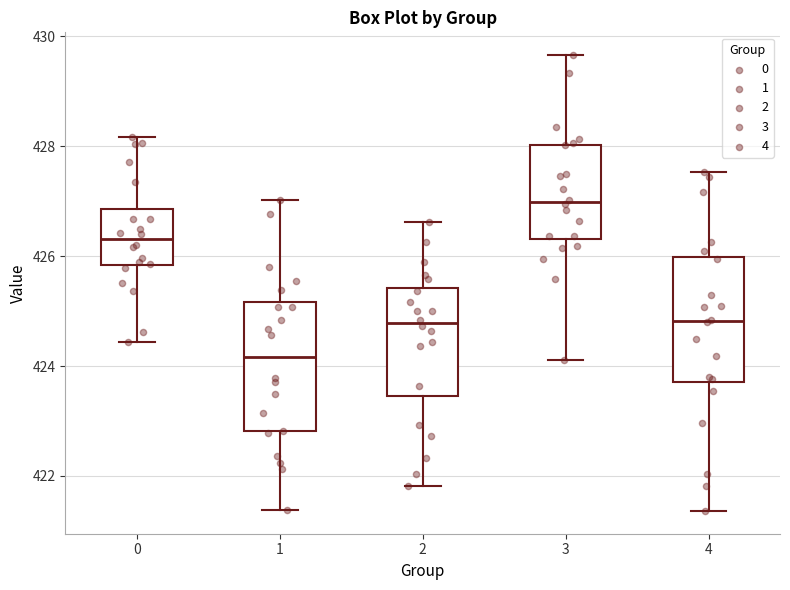

Which box's median line is the highest?

3